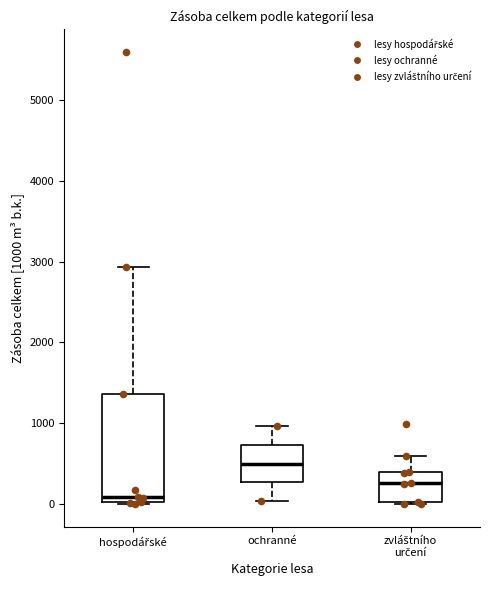

Reading left to right, read every box against the y-axis: the position of its median line, the range the box covers, and the ends of its whiskers. The values are not printed on the chart, so give them approximately, as read against the axis.

hospodářské: median 100, box 0 to 1400, whiskers 0 to 2900
ochranné: median 500, box 300 to 700, whiskers 0 to 1000
zvláštního určení: median 300, box 0 to 400, whiskers 0 to 600